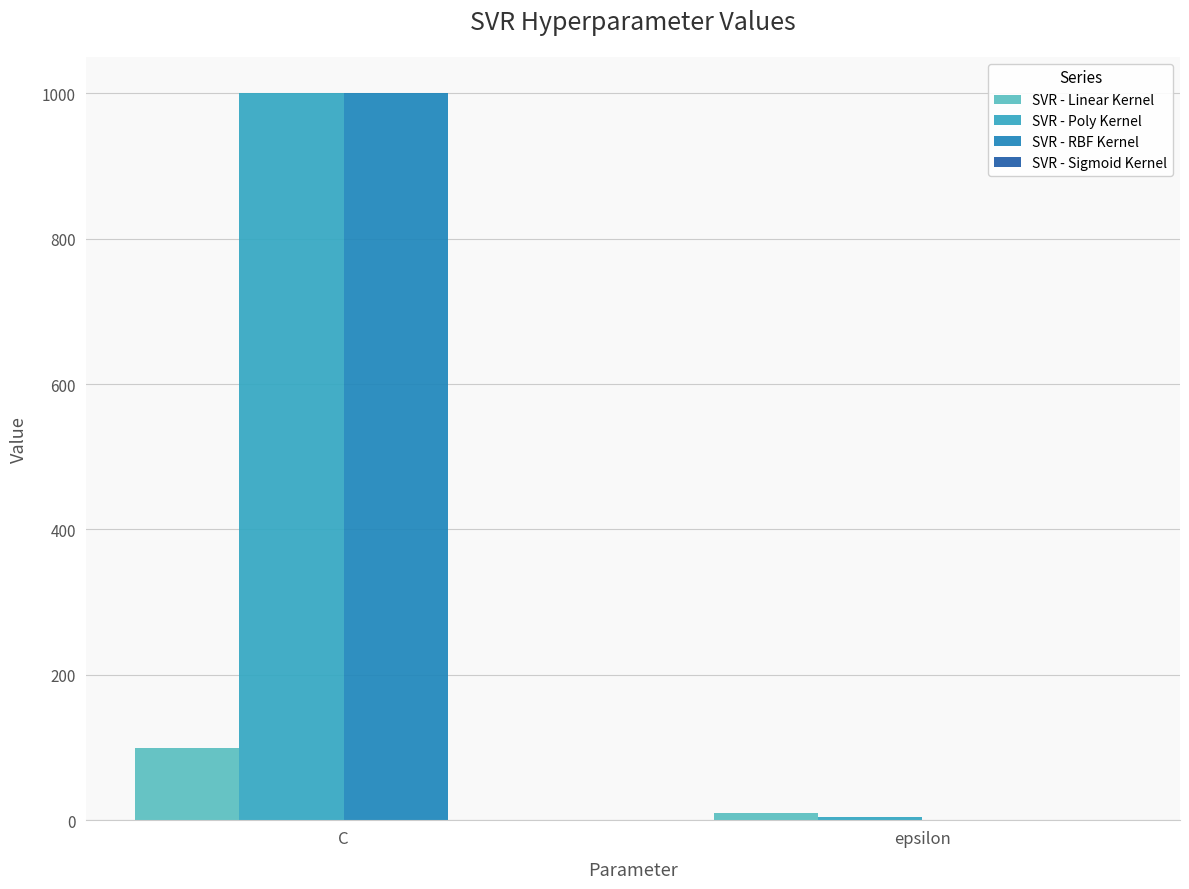

What value does the SVR - Poly Kernel series have at epsilon?

5